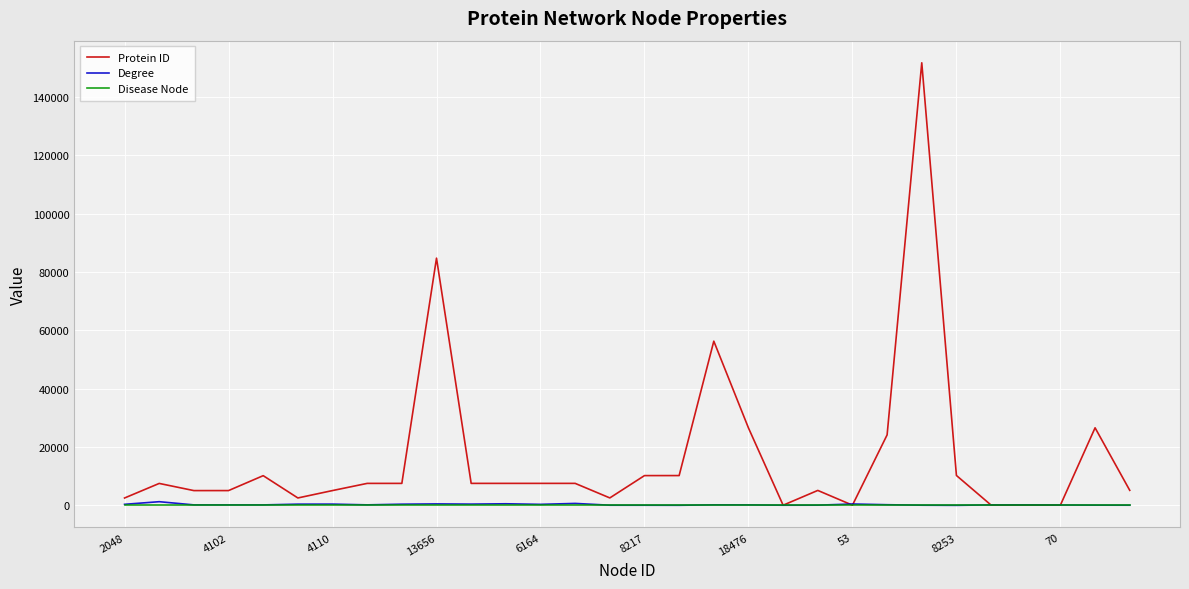

In Protein ID, how many points are lower than both neighbors (excluding endpoints)?

7